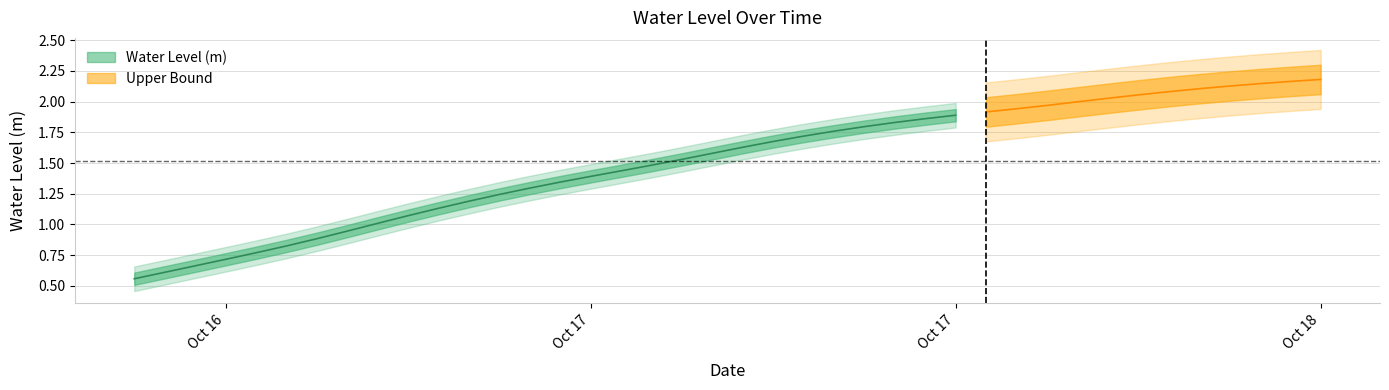

What is the change in value from 2023-10-16 16:00:00 to 2023-10-17 19:00:00?

+1.2